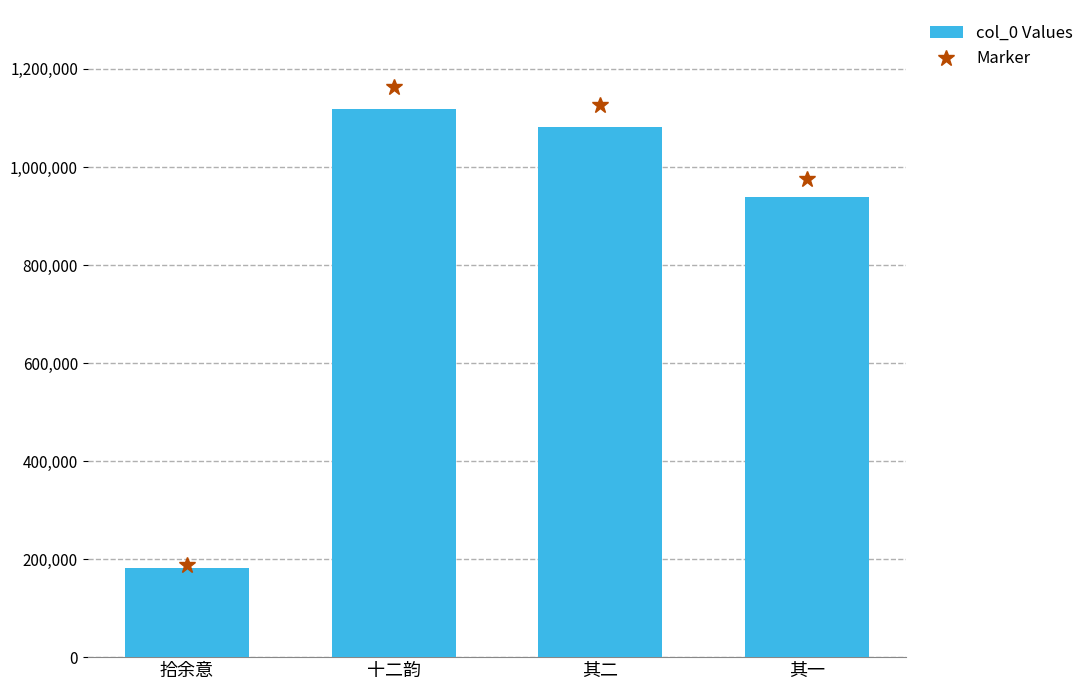

What is the approximate value at 拾余意?

180899